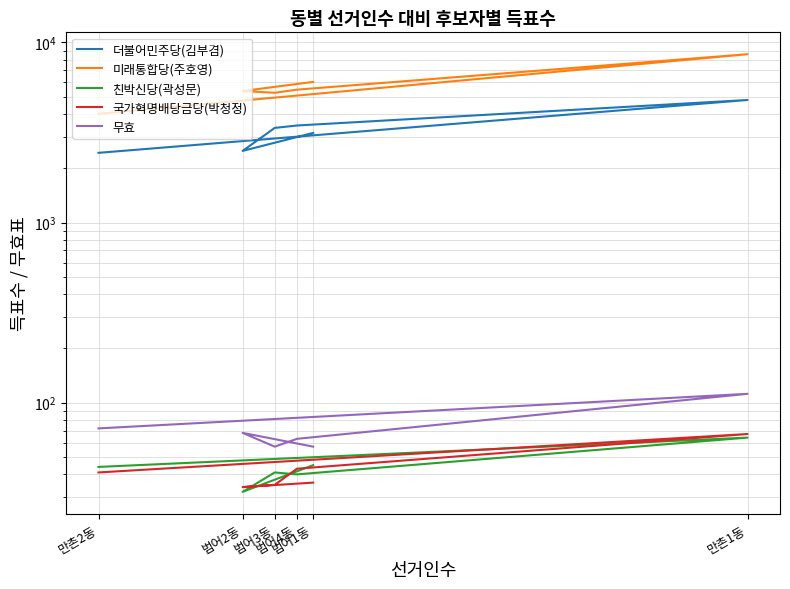

At which category is the sum across all series the highest?

만촌1동